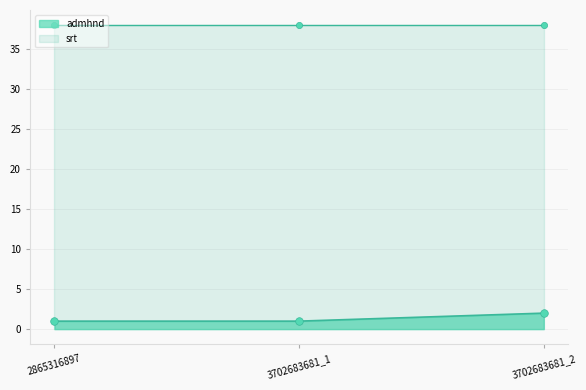

What is the change in value from 2865316897 to 3702683681_2?

+1